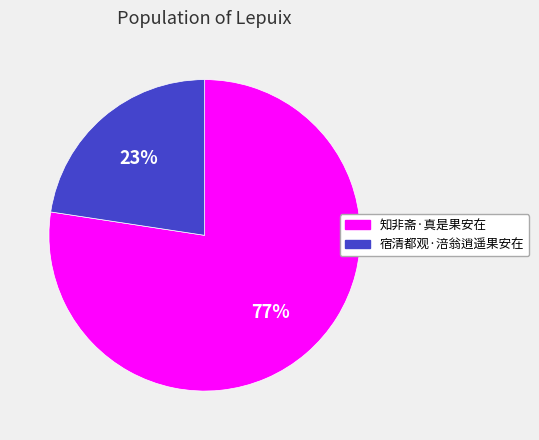

Combined, do 知非斋·真是果安在 and 宿清都观·涪翁逍遥果安在 account for over 50%?

Yes